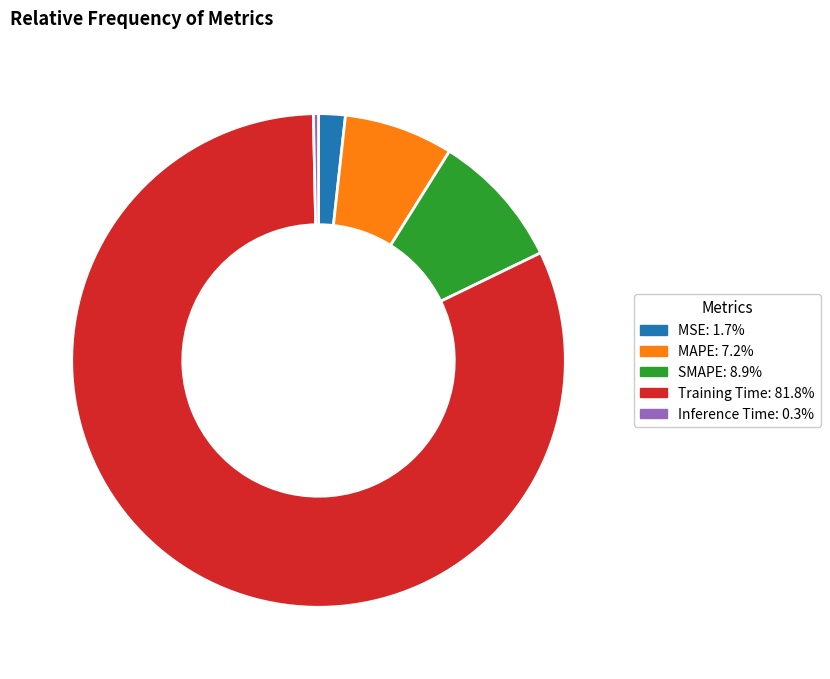

Which slice is the largest?

Training Time